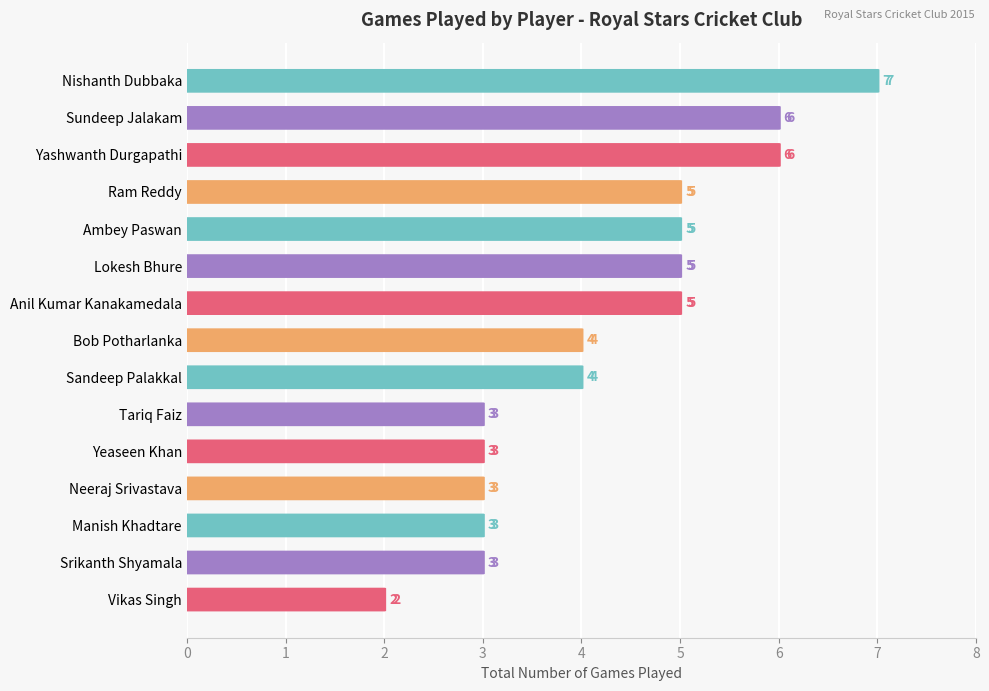

Reading left to right, extract all data points from this chart.

7	6	6	5	5	5	5	4	4	3	3	3	3	3	2